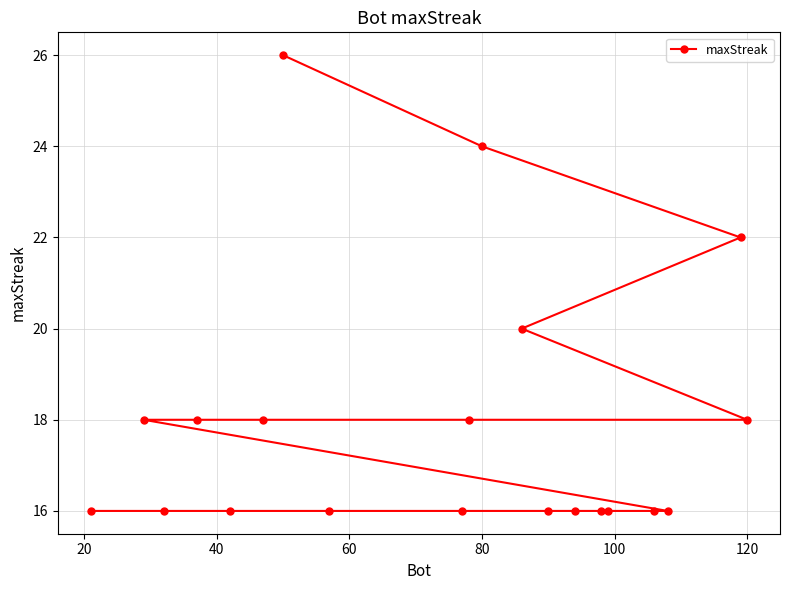

What is the maximum value shown in the chart?

26